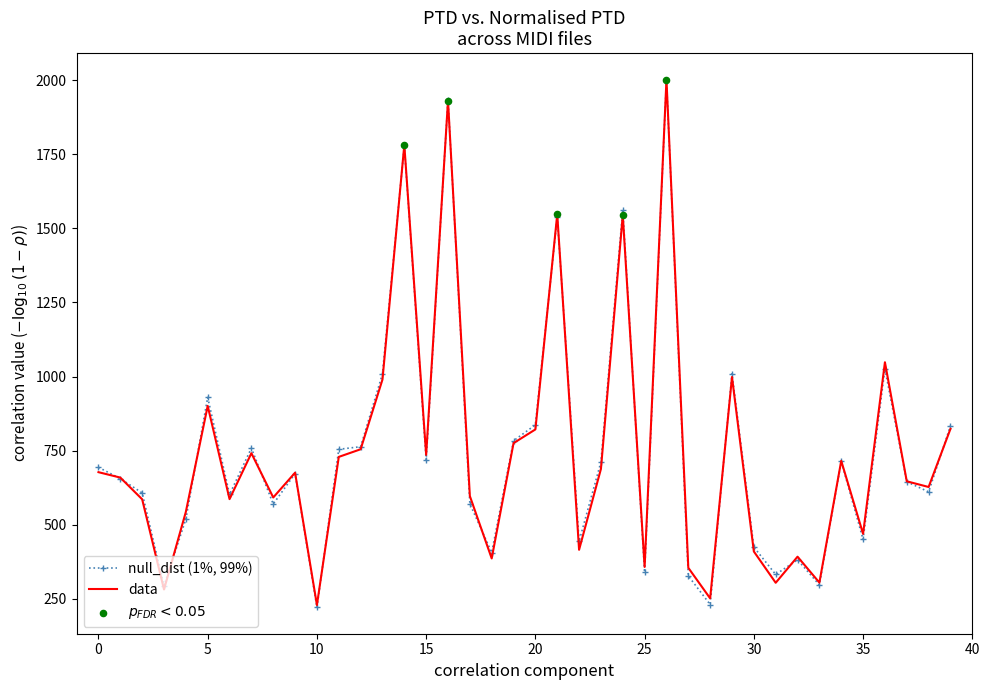

What is the smallest value displayed?

221.1